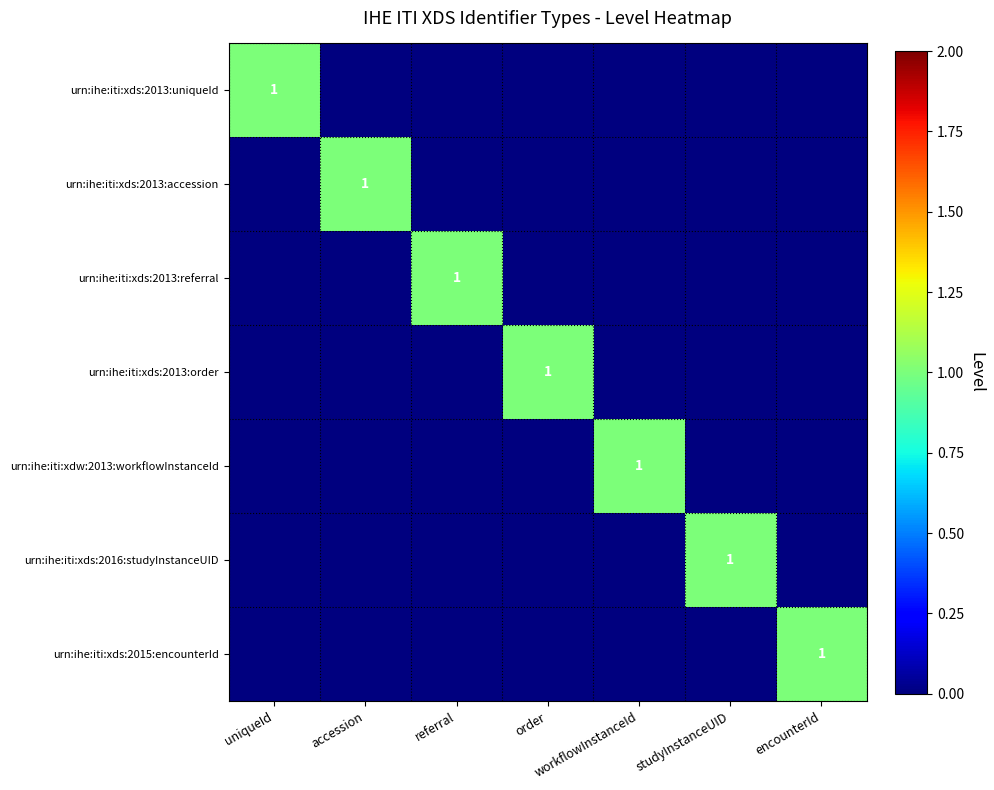

Rank the categories by urn:ihe:iti:xds:2013:order value from highest to lowest.

order, uniqueId, accession, referral, workflowInstanceId, studyInstanceUID, encounterId